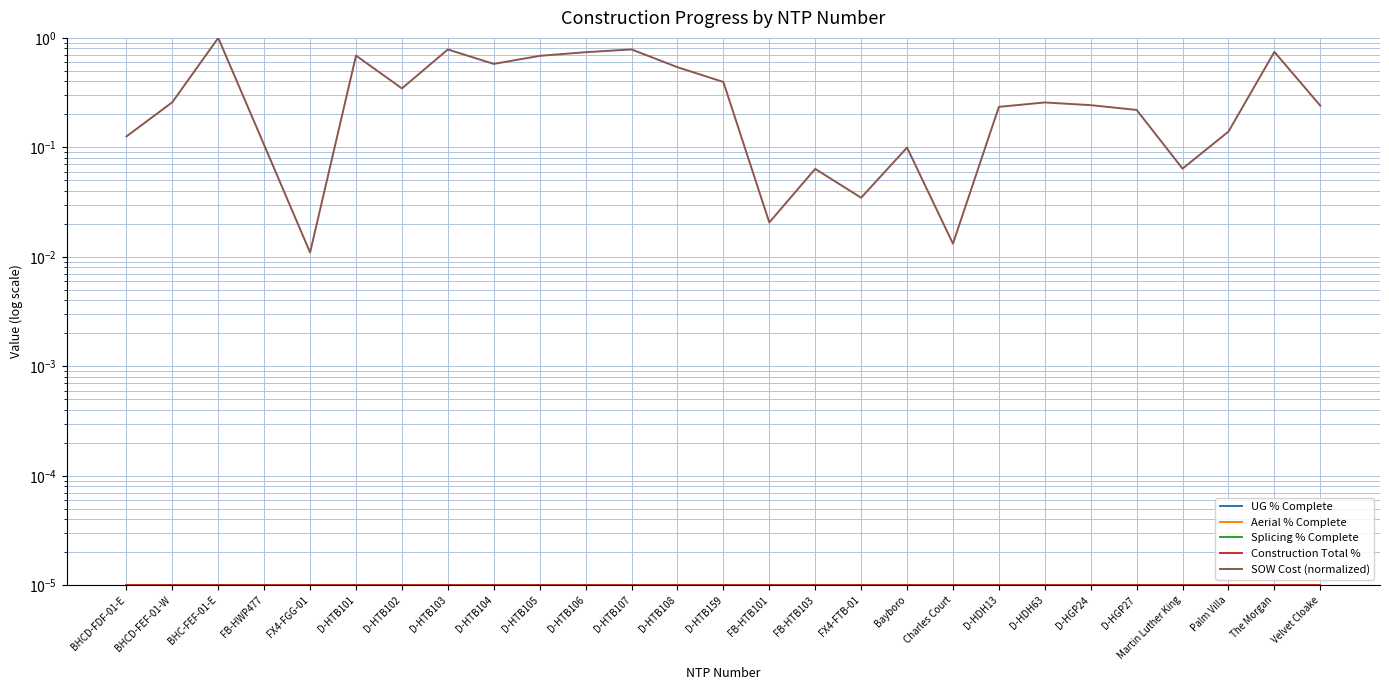

What position from the right is BHC-FEF-01-E?

25